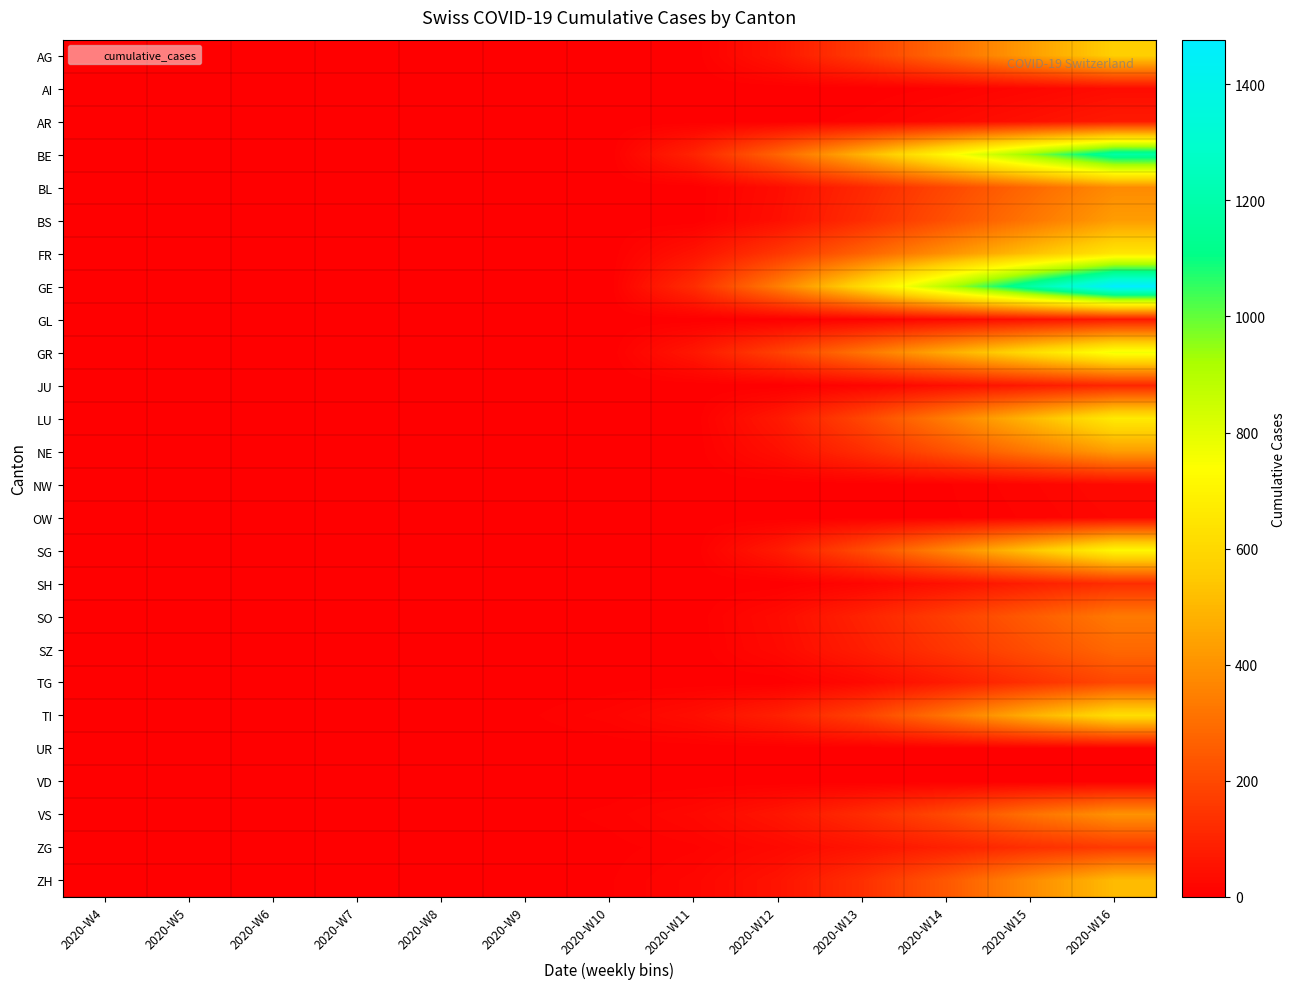

Reading left to right, what are all the values shown in this chart?

AG: 2020-W4=0	2020-W5=0	2020-W6=0	2020-W7=0	2020-W8=0	2020-W9=0	2020-W10=0	2020-W11=0	2020-W12=59	2020-W13=165	2020-W14=293	2020-W15=430	2020-W16=570
AI: 2020-W4=0	2020-W5=0	2020-W6=0	2020-W7=0	2020-W8=0	2020-W9=0	2020-W10=0	2020-W11=0	2020-W12=0	2020-W13=0	2020-W14=7	2020-W15=20	2020-W16=36
AR: 2020-W4=0	2020-W5=0	2020-W6=0	2020-W7=0	2020-W8=0	2020-W9=0	2020-W10=0	2020-W11=0	2020-W12=0	2020-W13=9	2020-W14=27	2020-W15=48	2020-W16=71
BE: 2020-W4=0	2020-W5=0	2020-W6=0	2020-W7=0	2020-W8=0	2020-W9=0	2020-W10=0	2020-W11=98	2020-W12=275	2020-W13=489	2020-W14=718	2020-W15=951	2020-W16=1182
BL: 2020-W4=0	2020-W5=0	2020-W6=0	2020-W7=0	2020-W8=0	2020-W9=0	2020-W10=0	2020-W11=0	2020-W12=39	2020-W13=110	2020-W14=195	2020-W15=287	2020-W16=380
BS: 2020-W4=0	2020-W5=0	2020-W6=0	2020-W7=0	2020-W8=0	2020-W9=0	2020-W10=0	2020-W11=0	2020-W12=44	2020-W13=123	2020-W14=220	2020-W15=323	2020-W16=428
FR: 2020-W4=0	2020-W5=0	2020-W6=0	2020-W7=0	2020-W8=0	2020-W9=0	2020-W10=0	2020-W11=54	2020-W12=151	2020-W13=269	2020-W14=395	2020-W15=523	2020-W16=650
GE: 2020-W4=0	2020-W5=0	2020-W6=0	2020-W7=0	2020-W8=0	2020-W9=0	2020-W10=0	2020-W11=123	2020-W12=344	2020-W13=611	2020-W14=897	2020-W15=1188	2020-W16=1477
GL: 2020-W4=0	2020-W5=0	2020-W6=0	2020-W7=0	2020-W8=0	2020-W9=0	2020-W10=0	2020-W11=0	2020-W12=0	2020-W13=9	2020-W14=27	2020-W15=48	2020-W16=71
GR: 2020-W4=0	2020-W5=0	2020-W6=0	2020-W7=0	2020-W8=0	2020-W9=0	2020-W10=0	2020-W11=64	2020-W12=178	2020-W13=317	2020-W14=466	2020-W15=618	2020-W16=768
JU: 2020-W4=0	2020-W5=0	2020-W6=0	2020-W7=0	2020-W8=0	2020-W9=0	2020-W10=0	2020-W11=0	2020-W12=0	2020-W13=14	2020-W14=41	2020-W15=73	2020-W16=107
LU: 2020-W4=0	2020-W5=0	2020-W6=0	2020-W7=0	2020-W8=0	2020-W9=0	2020-W10=0	2020-W11=0	2020-W12=69	2020-W13=192	2020-W14=342	2020-W15=502	2020-W16=665
NE: 2020-W4=0	2020-W5=0	2020-W6=0	2020-W7=0	2020-W8=0	2020-W9=0	2020-W10=0	2020-W11=0	2020-W12=44	2020-W13=123	2020-W14=220	2020-W15=323	2020-W16=428
NW: 2020-W4=0	2020-W5=0	2020-W6=0	2020-W7=0	2020-W8=0	2020-W9=0	2020-W10=0	2020-W11=0	2020-W12=0	2020-W13=0	2020-W14=5	2020-W15=16	2020-W16=29
OW: 2020-W4=0	2020-W5=0	2020-W6=0	2020-W7=0	2020-W8=0	2020-W9=0	2020-W10=0	2020-W11=0	2020-W12=0	2020-W13=0	2020-W14=4	2020-W15=13	2020-W16=24
SG: 2020-W4=0	2020-W5=0	2020-W6=0	2020-W7=0	2020-W8=0	2020-W9=0	2020-W10=0	2020-W11=0	2020-W12=74	2020-W13=206	2020-W14=366	2020-W15=538	2020-W16=713
SH: 2020-W4=0	2020-W5=0	2020-W6=0	2020-W7=0	2020-W8=0	2020-W9=0	2020-W10=0	2020-W11=0	2020-W12=0	2020-W13=17	2020-W14=48	2020-W15=85	2020-W16=125
SO: 2020-W4=0	2020-W5=0	2020-W6=0	2020-W7=0	2020-W8=0	2020-W9=0	2020-W10=0	2020-W11=0	2020-W12=34	2020-W13=96	2020-W14=171	2020-W15=251	2020-W16=332
SZ: 2020-W4=0	2020-W5=0	2020-W6=0	2020-W7=0	2020-W8=0	2020-W9=0	2020-W10=0	2020-W11=0	2020-W12=29	2020-W13=82	2020-W14=146	2020-W15=215	2020-W16=285
TG: 2020-W4=0	2020-W5=0	2020-W6=0	2020-W7=0	2020-W8=0	2020-W9=0	2020-W10=0	2020-W11=0	2020-W12=0	2020-W13=27	2020-W14=75	2020-W15=134	2020-W16=197
TI: 2020-W4=0	2020-W5=0	2020-W6=0	2020-W7=0	2020-W8=0	2020-W9=4	2020-W10=15	2020-W11=40	2020-W12=90	2020-W13=180	2020-W14=320	2020-W15=480	2020-W16=620
UR: 2020-W4=0	2020-W5=0	2020-W6=0	2020-W7=0	2020-W8=0	2020-W9=0	2020-W10=0	2020-W11=0	2020-W12=0	2020-W13=0	2020-W14=0	2020-W15=0	2020-W16=0
VD: 2020-W4=0	2020-W5=0	2020-W6=0	2020-W7=0	2020-W8=0	2020-W9=0	2020-W10=0	2020-W11=0	2020-W12=0	2020-W13=0	2020-W14=0	2020-W15=0	2020-W16=0
VS: 2020-W4=0	2020-W5=0	2020-W6=0	2020-W7=0	2020-W8=0	2020-W9=2	2020-W10=8	2020-W11=25	2020-W12=60	2020-W13=120	2020-W14=200	2020-W15=310	2020-W16=400
ZG: 2020-W4=0	2020-W5=0	2020-W6=0	2020-W7=0	2020-W8=0	2020-W9=0	2020-W10=3	2020-W11=10	2020-W12=28	2020-W13=55	2020-W14=90	2020-W15=130	2020-W16=160
ZH: 2020-W4=0	2020-W5=0	2020-W6=0	2020-W7=0	2020-W8=0	2020-W9=0	2020-W10=5	2020-W11=20	2020-W12=55	2020-W13=130	2020-W14=240	2020-W15=380	2020-W16=510